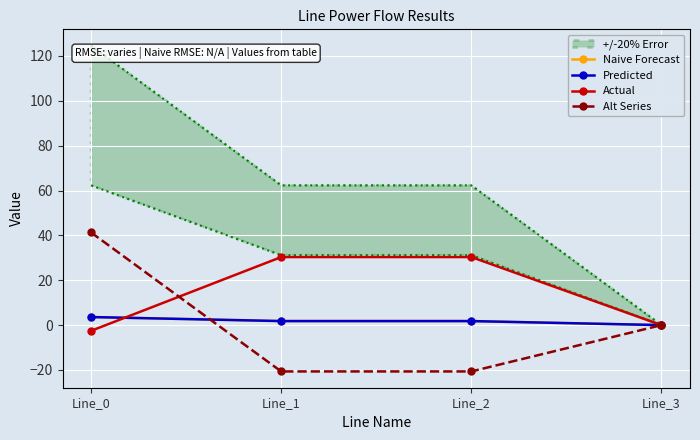

Reading left to right, extract all data points from this chart.

Naive Forecast: 3.6	1.8	1.8	0.0
Predicted: 3.6	1.8	1.8	0.0
Actual: -2.5	30.3	30.3	0.0
Alt Series: 41.3	-20.6	-20.6	0.0